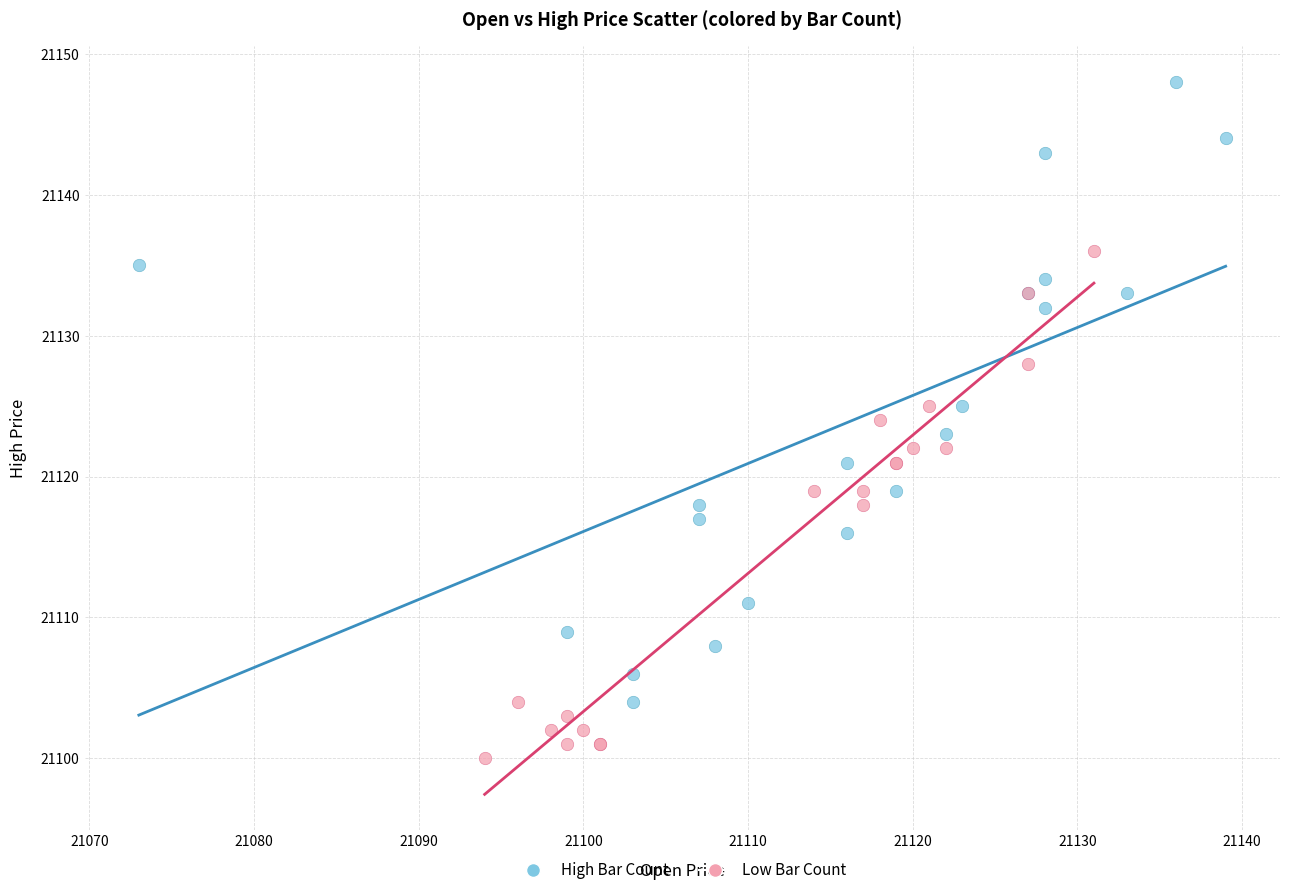

Which series reaches the maximum Y coordinate?

High Bar Count